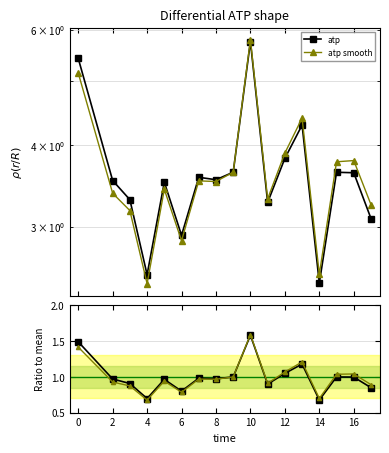

How many lines are shown in the chart?

2